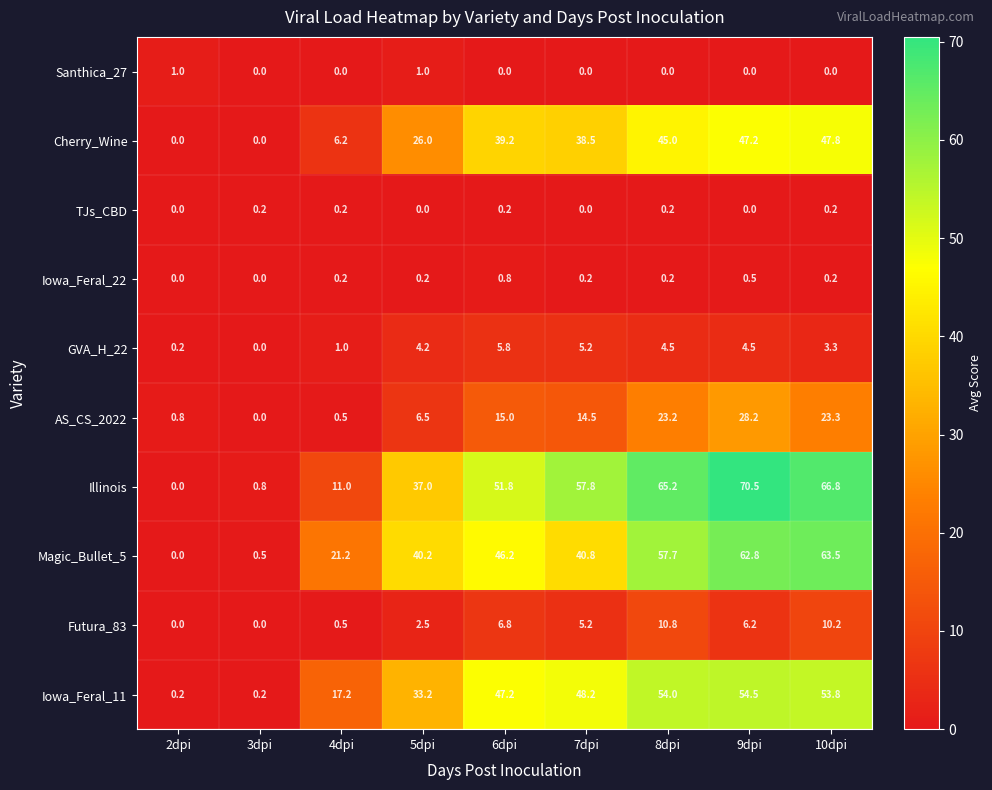

What is the total value across all series at 9dpi?

274.4